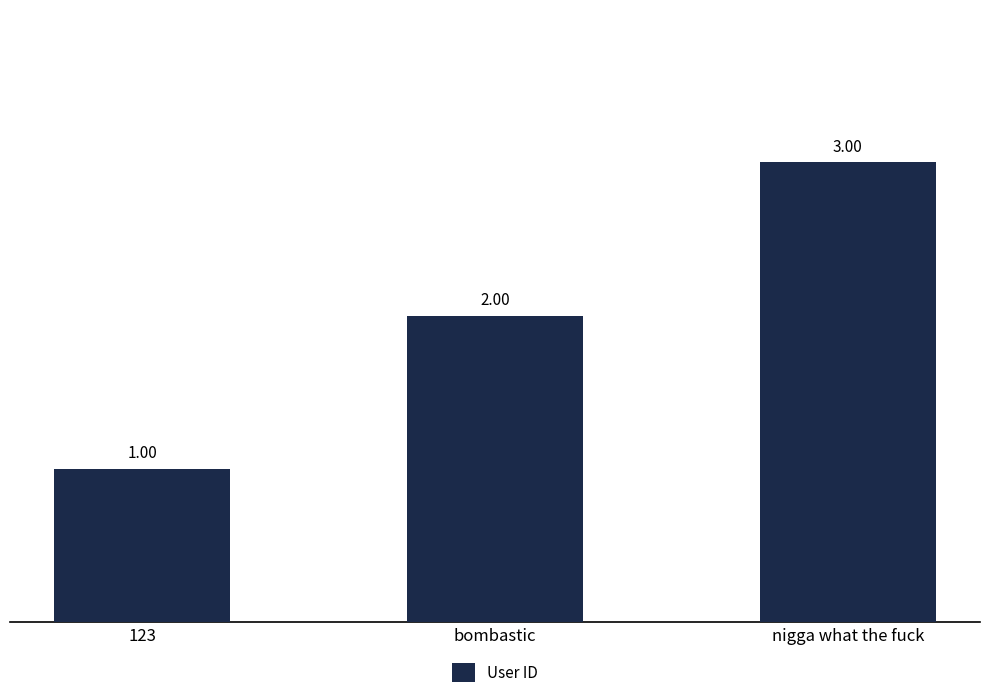

What is the change in value from bombastic to nigga what the fuck?

+1